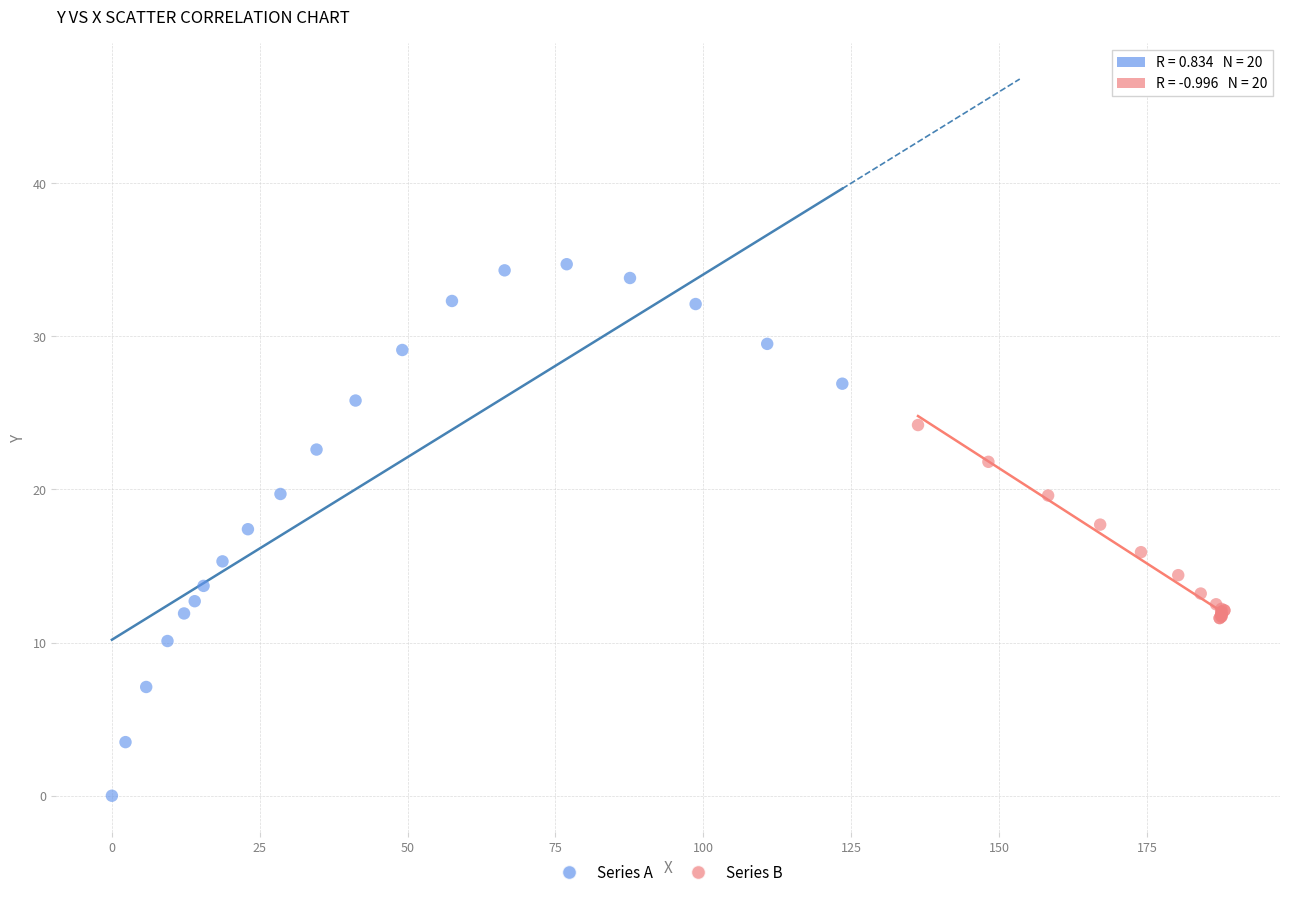

Which series reaches the minimum Y coordinate?

Series A